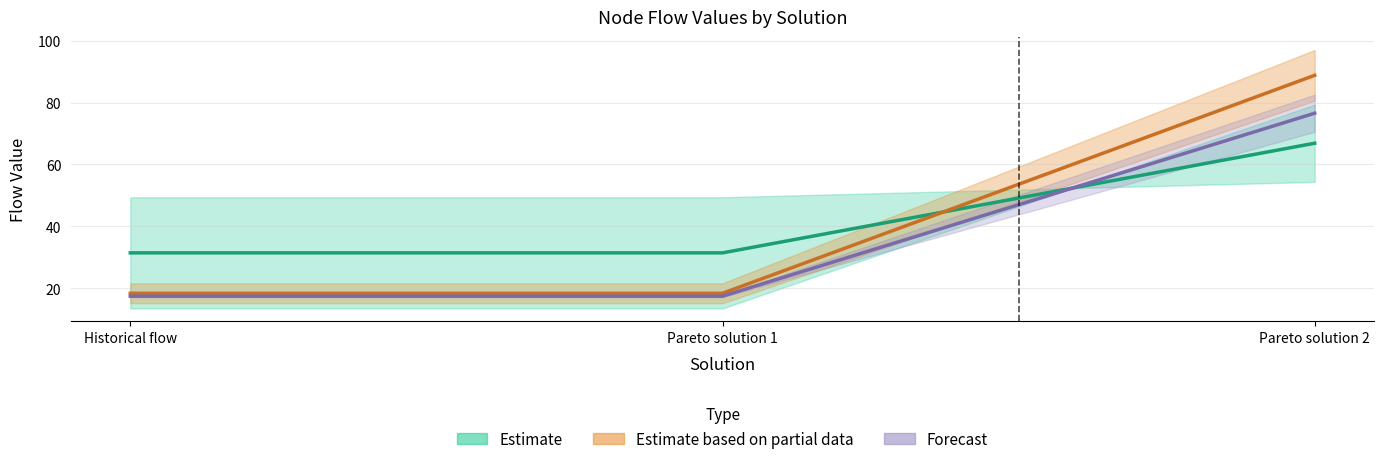

At which category is the sum across all series the highest?

Pareto solution 2